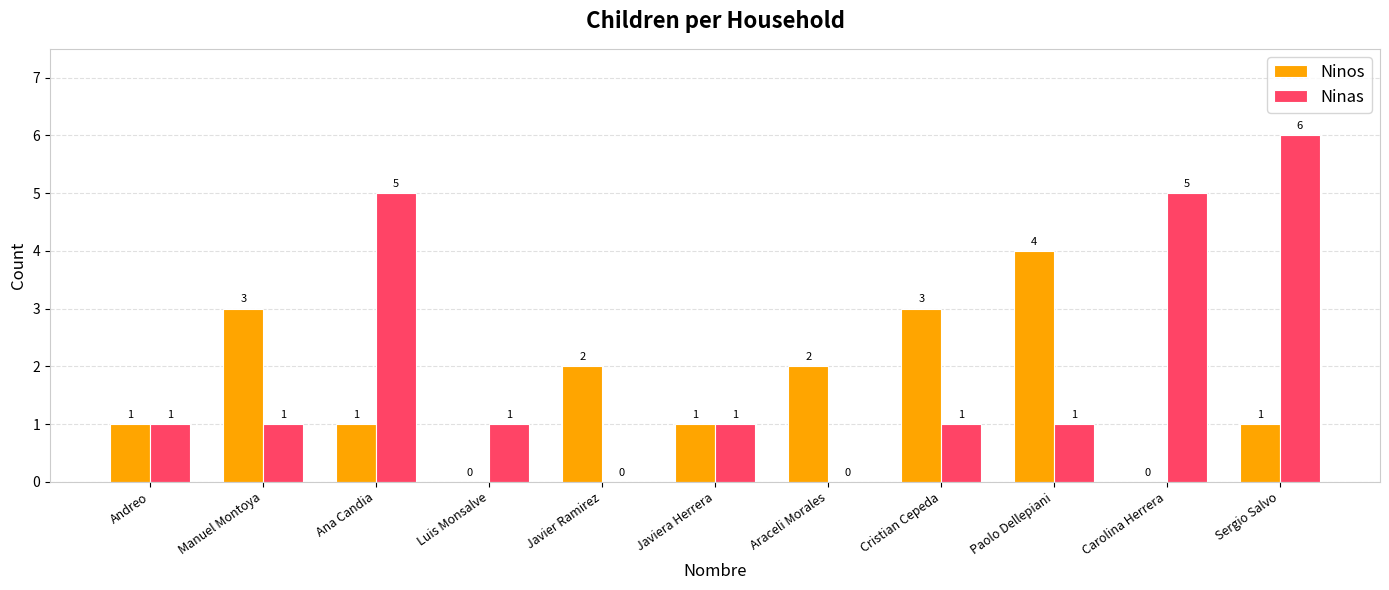

What is the spread (max minus min) of values at Paolo Dellepiani?

3